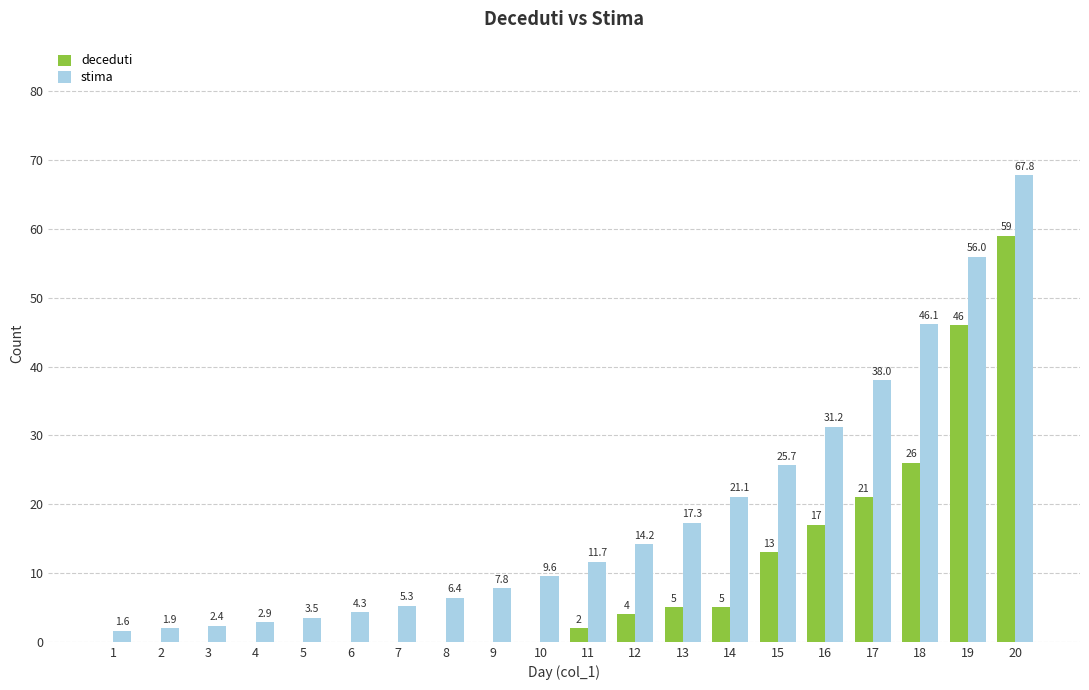

What is the sum of all deceduti values?

198.0